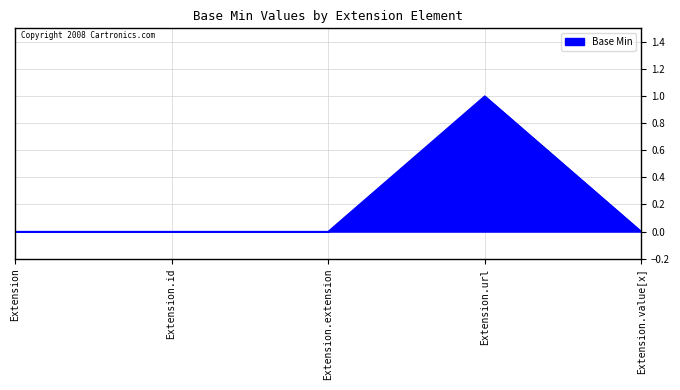

Which label corresponds to the largest value in the chart?

Extension.url